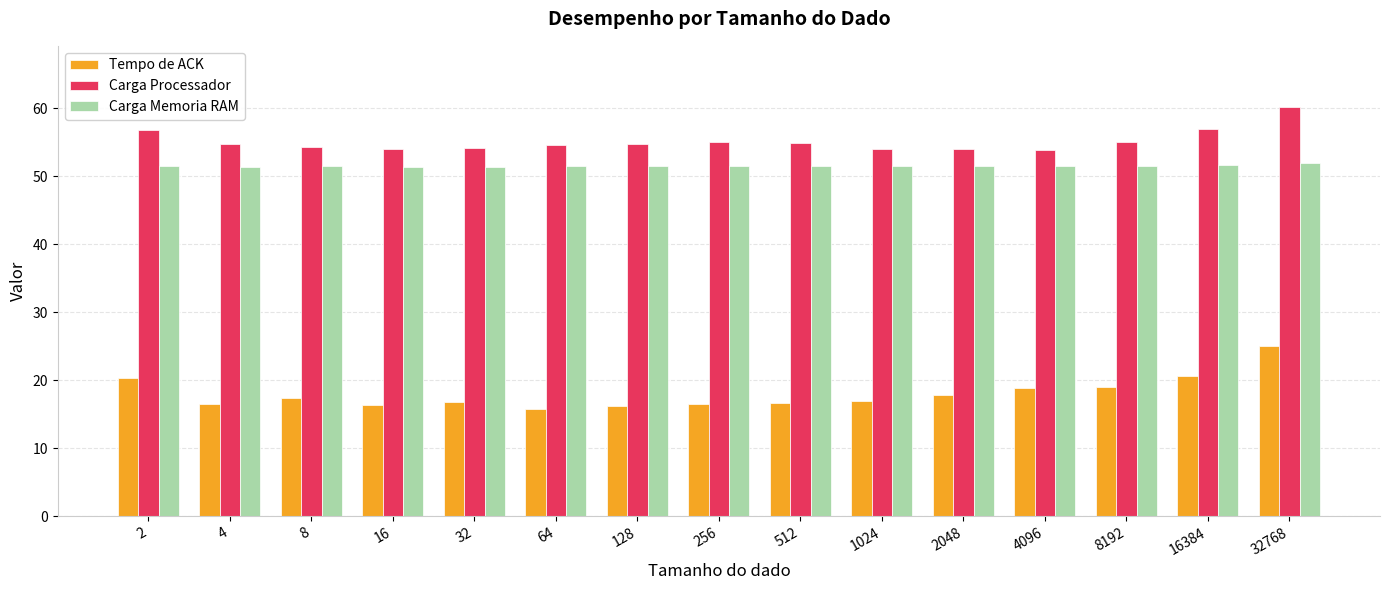

Rank the series by their maximum value, from lowest to highest.

Tempo de ACK, Carga Memoria RAM, Carga Processador